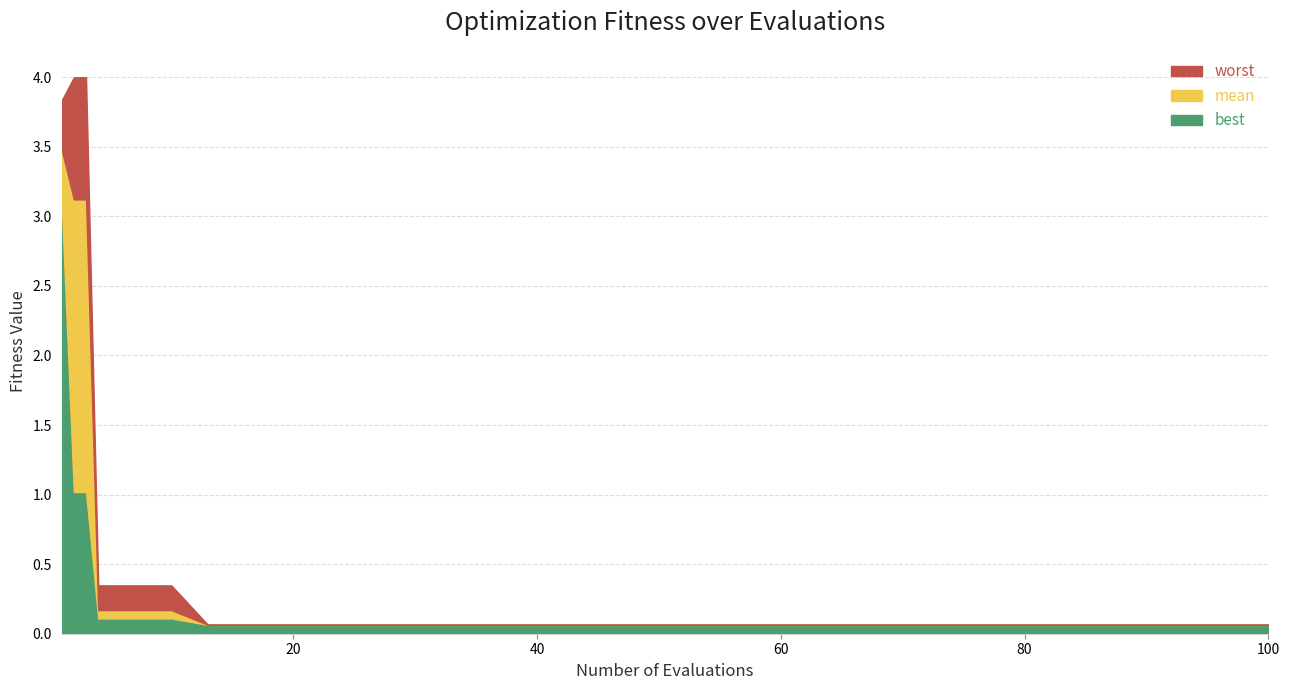

Does the chart have visible grid lines?

Yes